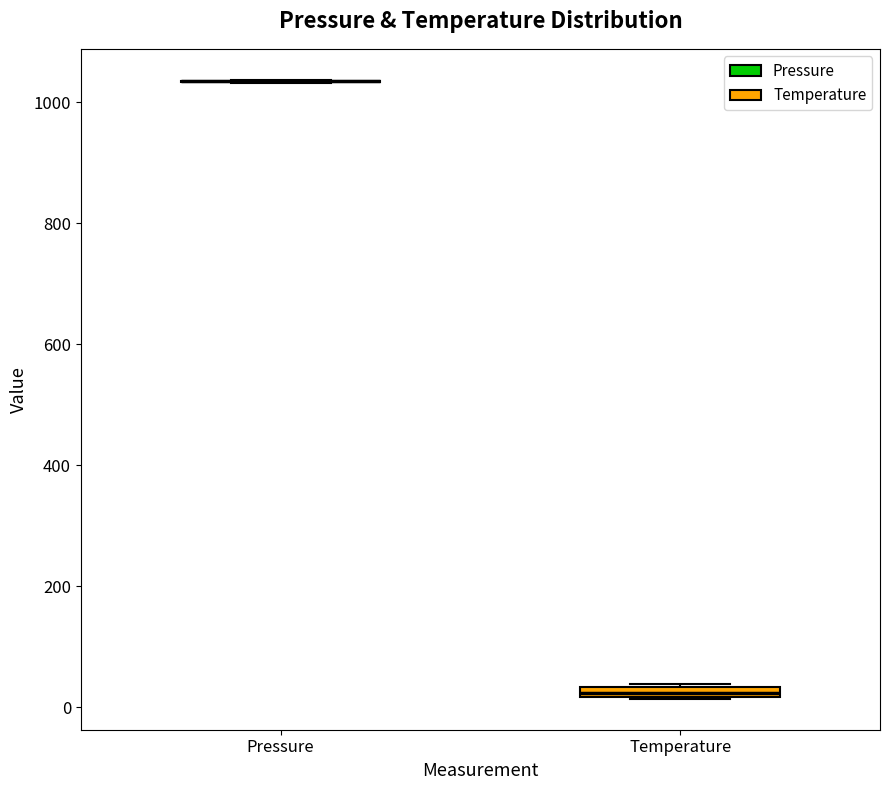

Where is the lower edge of the box for Temperature on the y-axis? The values are not printed on the chart, so give them approximately, as read against the axis.

20